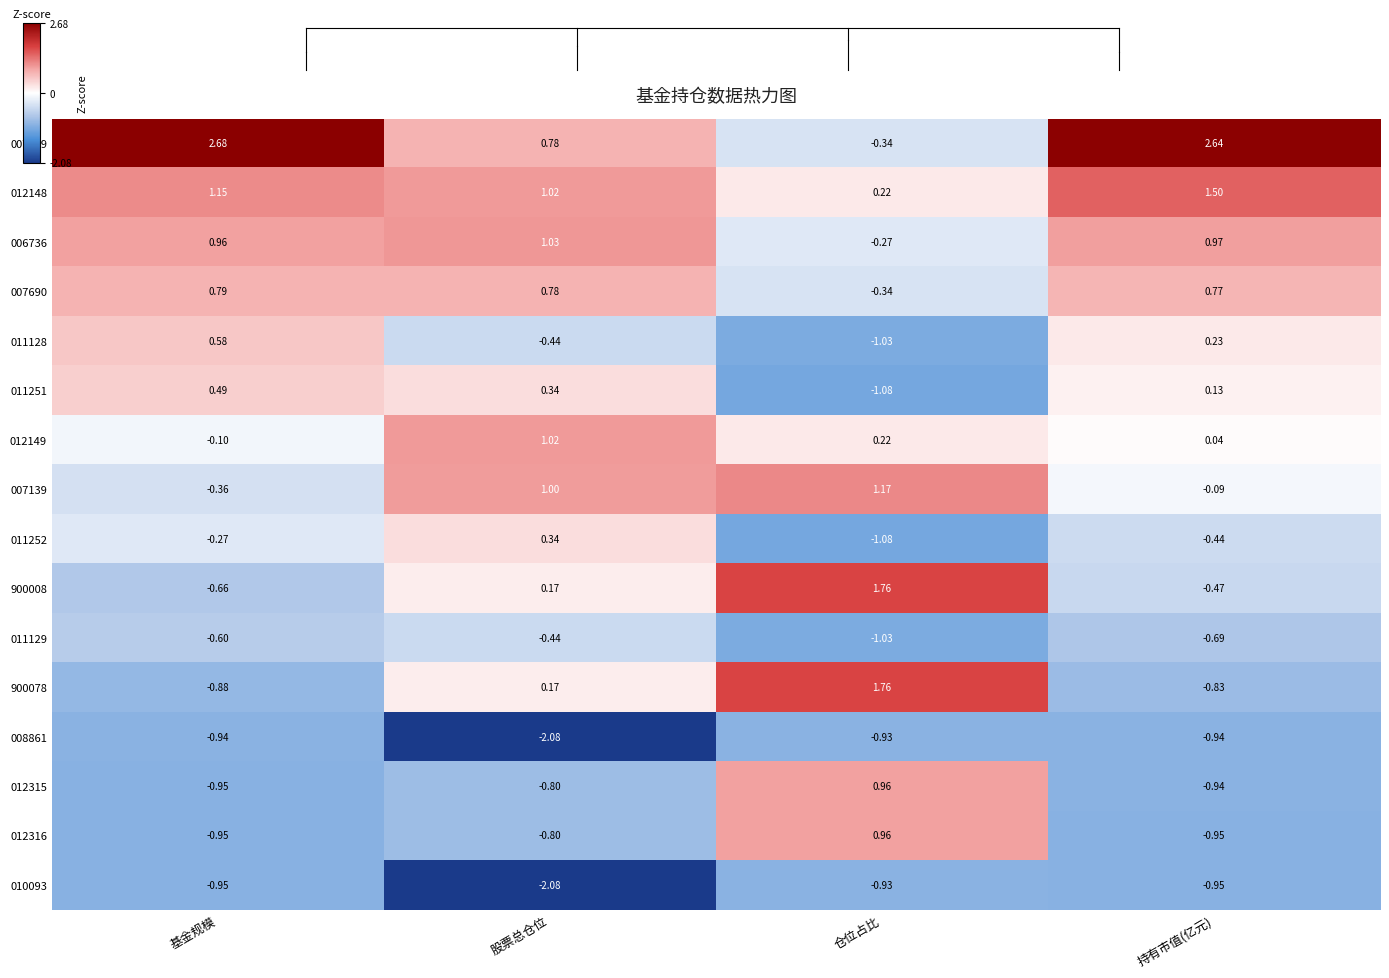

Which category has the lowest value in the 011129 series?

仓位占比